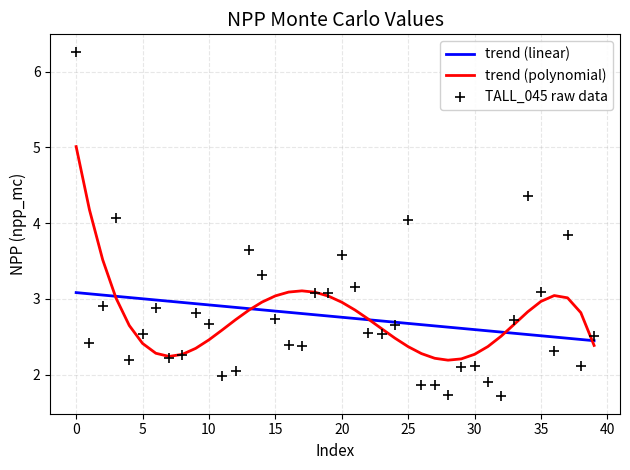

Which series reaches the maximum Y coordinate?

TALL_045 raw data